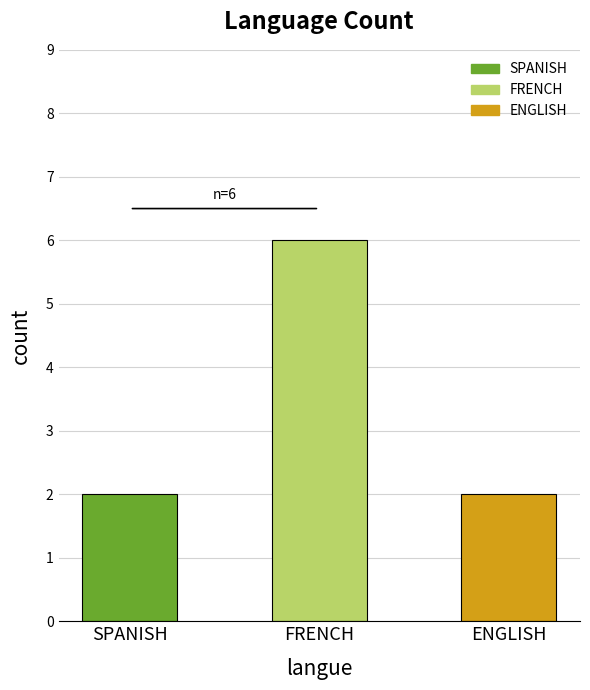

What is the ratio of the value at FRENCH to the value at ENGLISH?

3.0